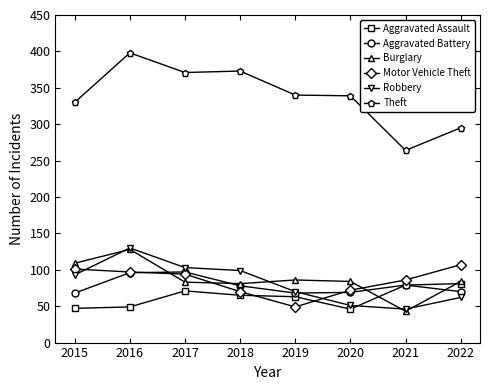

Is this an area chart (filled region under the line)?

No